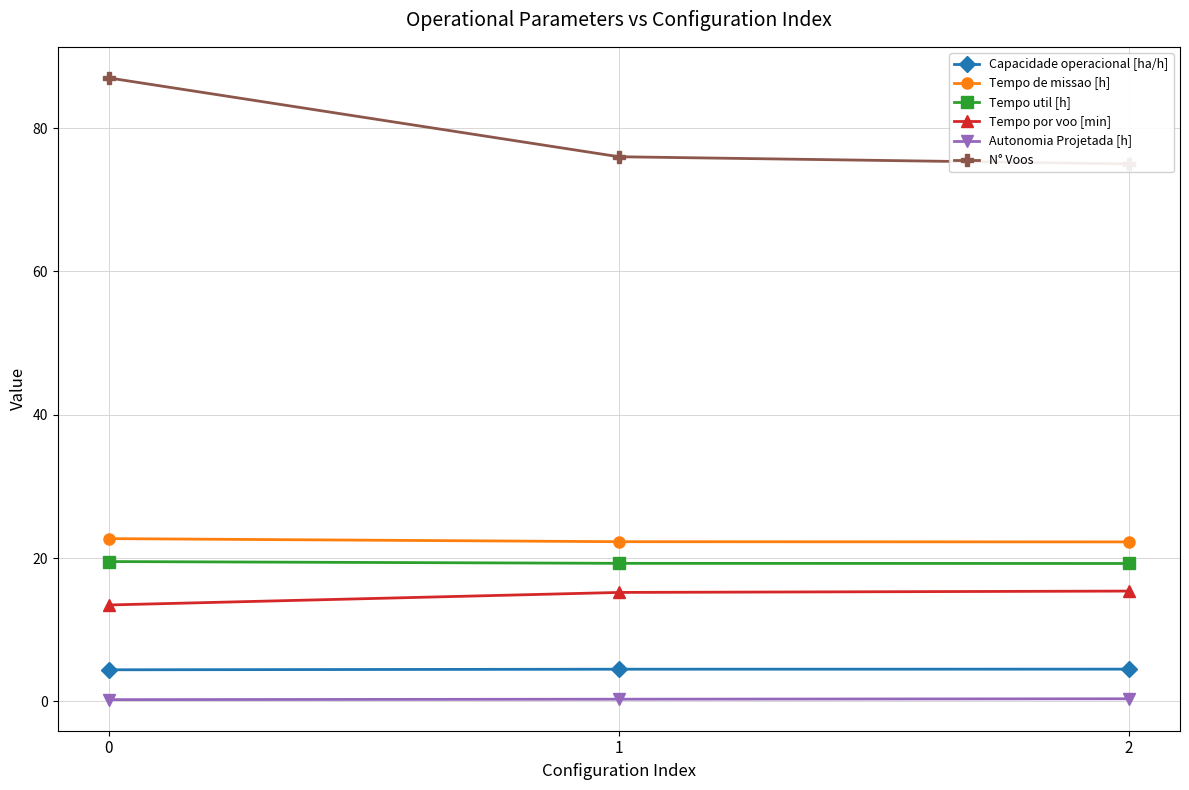

Between 1 and 0, which is larger?

1